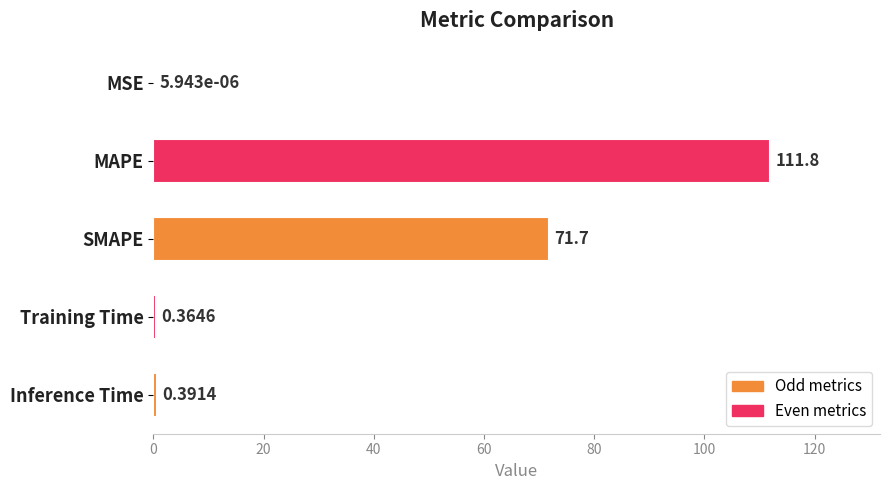

What is the sum of the values at SMAPE and MSE?

71.7